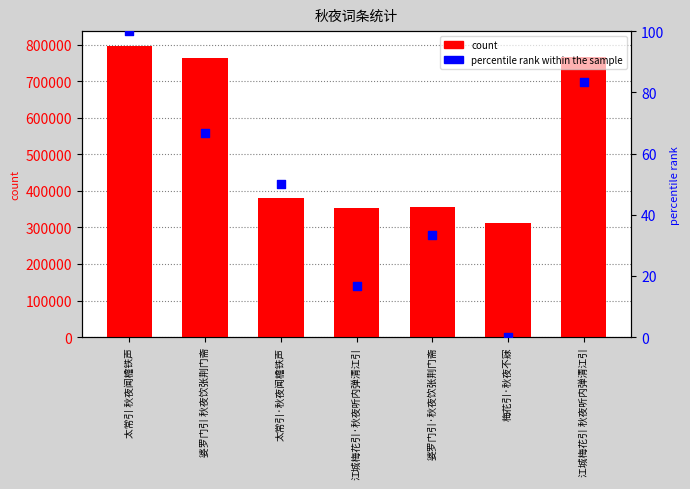

What is the total value across all series at 江城梅花引·秋夜听内弹清江引?

354356.7